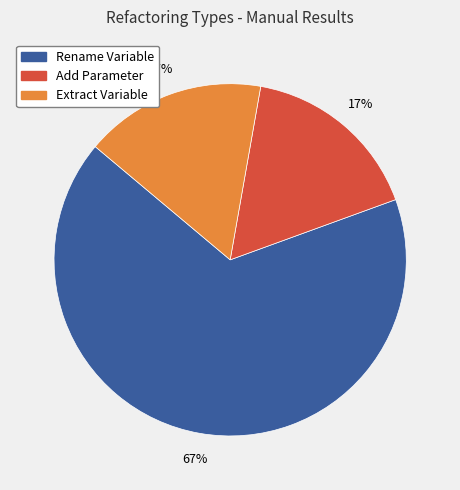

Does any single category account for the majority?

Yes